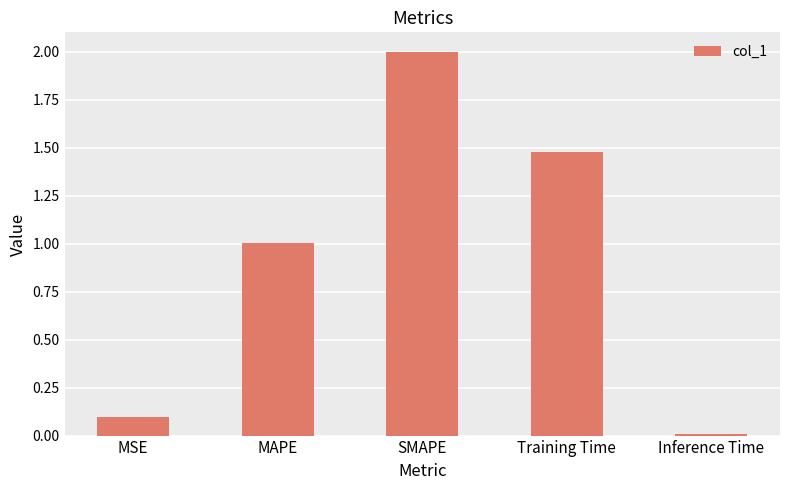

What is the approximate value at SMAPE?

2.0